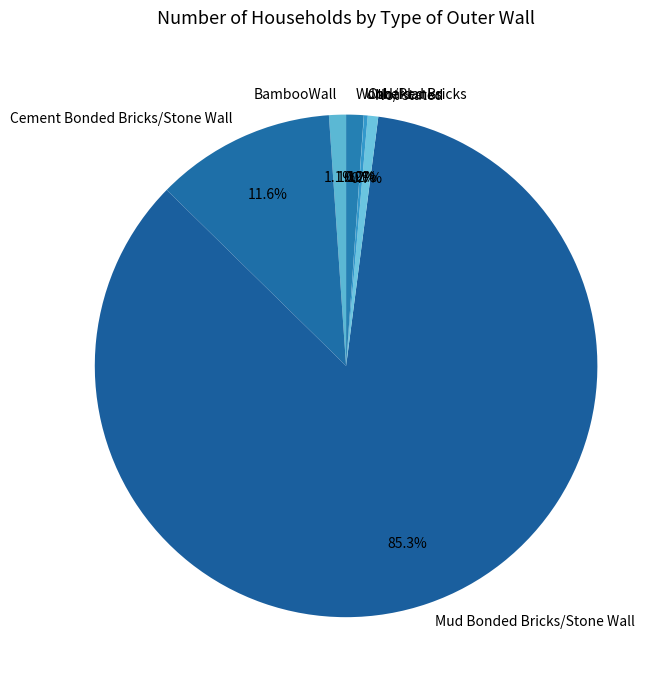

Which category has the biggest portion of the pie?

Mud Bonded Bricks/Stone Wall